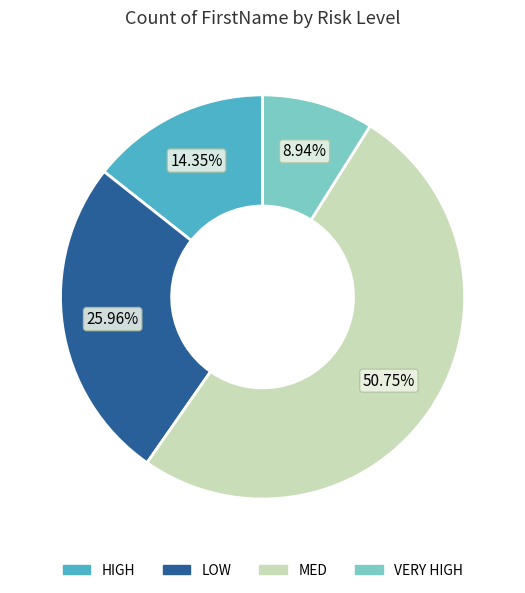

What percentage is the VERY HIGH slice, to the nearest percent?

9%